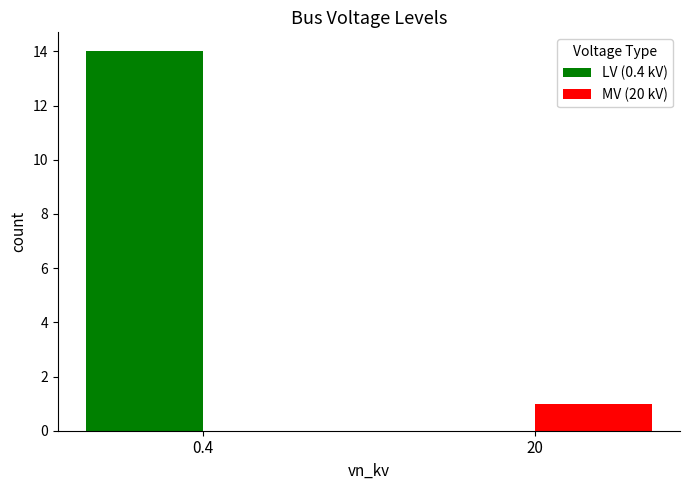

True or false: LV (0.4 kV) has a value of 0 at 20.

True